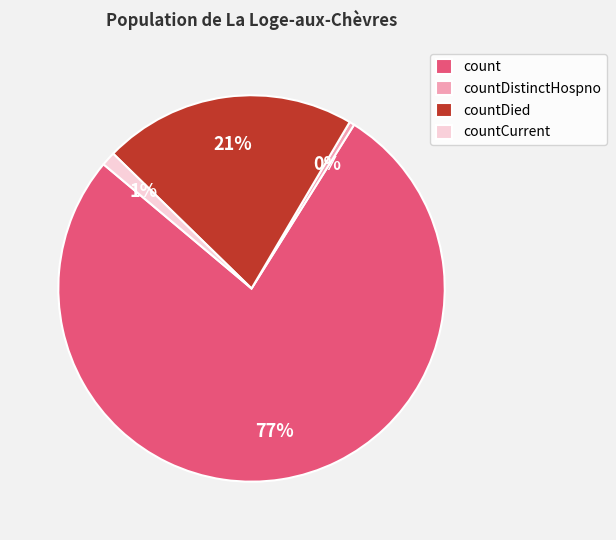

Does count account for over 50% of the chart?

Yes